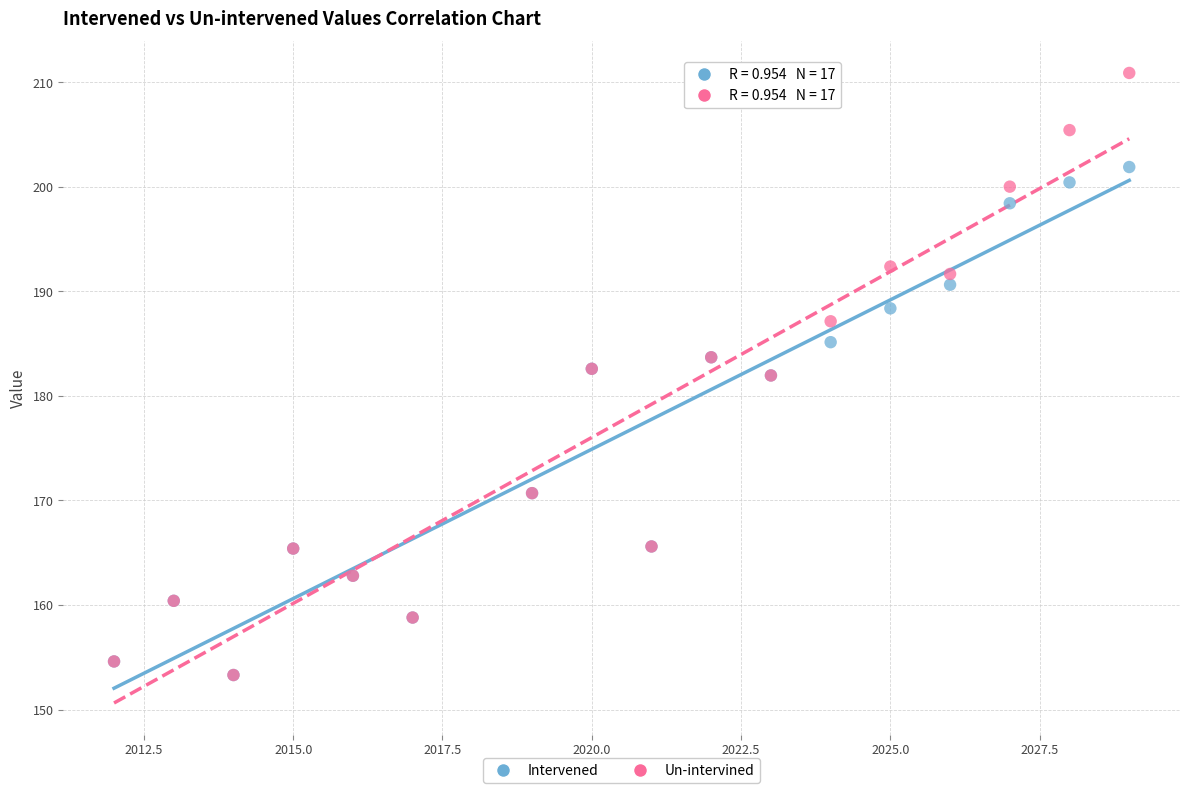

Which series has the largest Y range (max minus min)?

Un-intervined